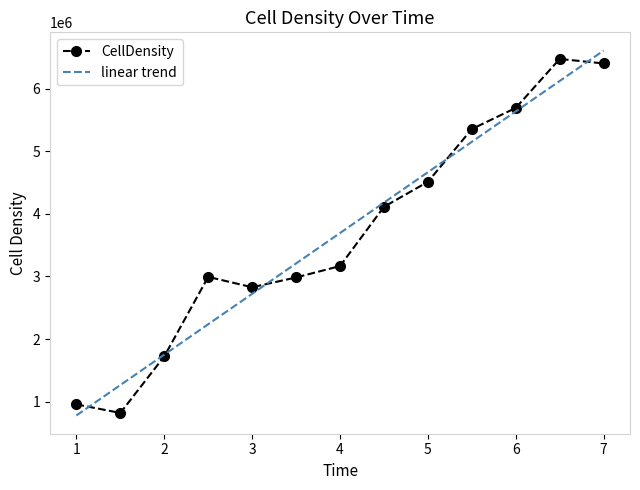

What is the greatest value displayed?

6609182.0